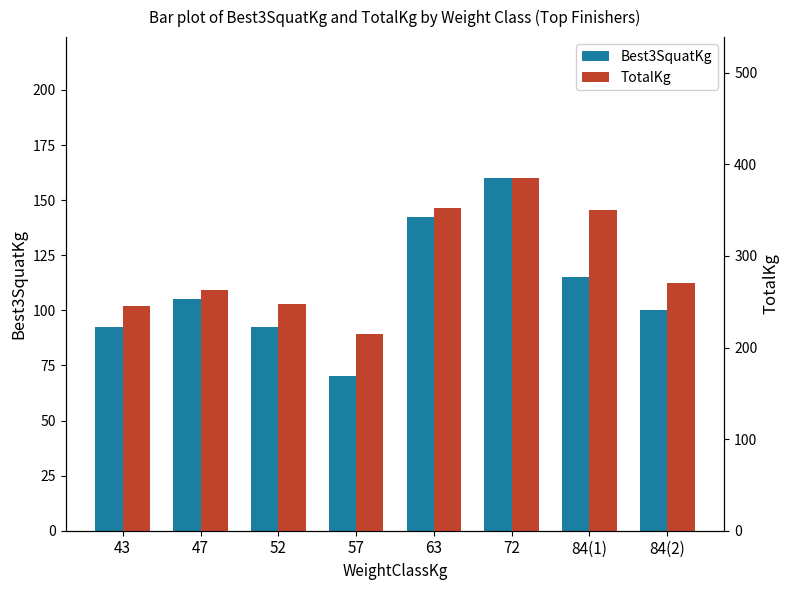

What is the spread (max minus min) of values at 84(1)?

235.0